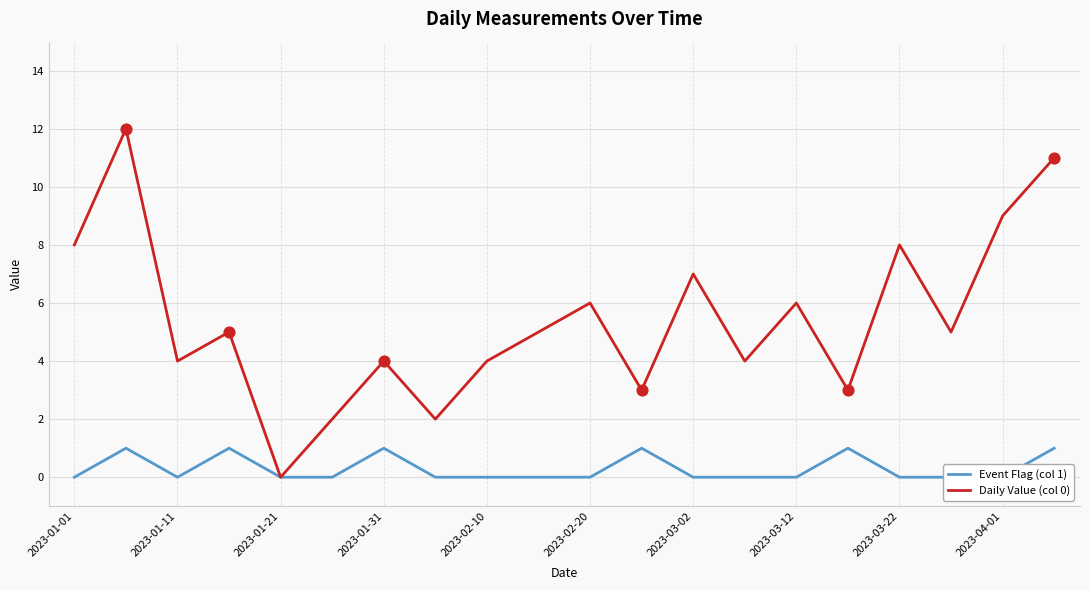

Which series has the largest total across all categories?

Daily Value (col 0)